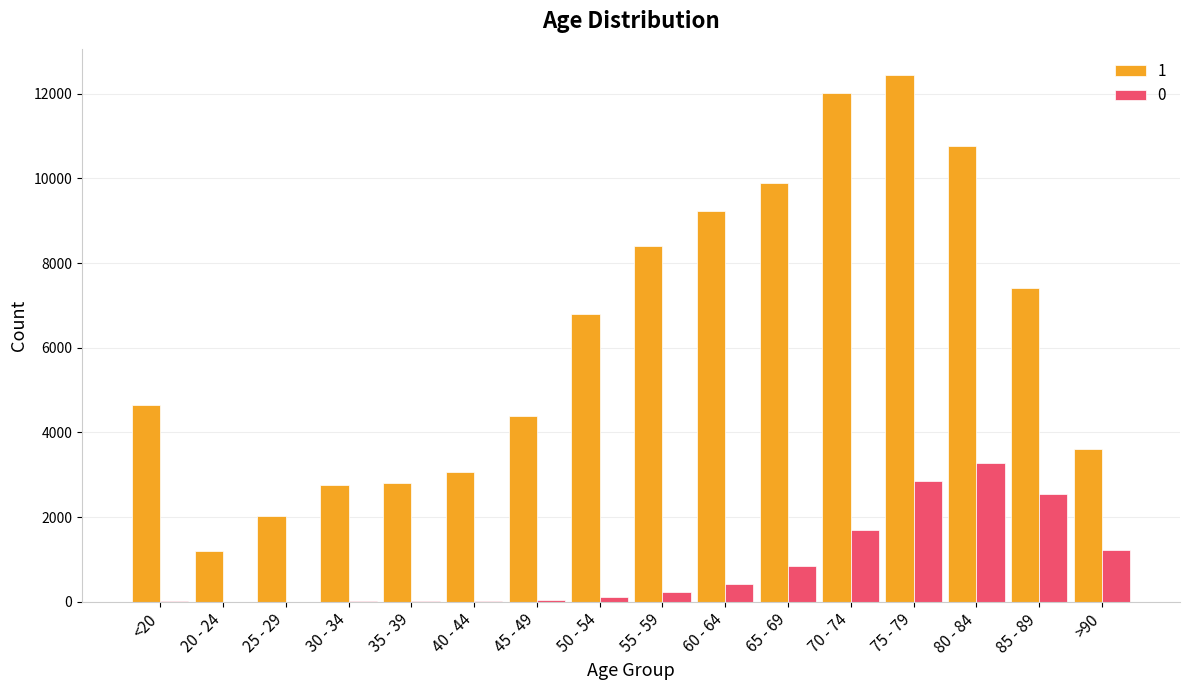

Between <20 and 70 - 74, which series saw the biggest shift?

1